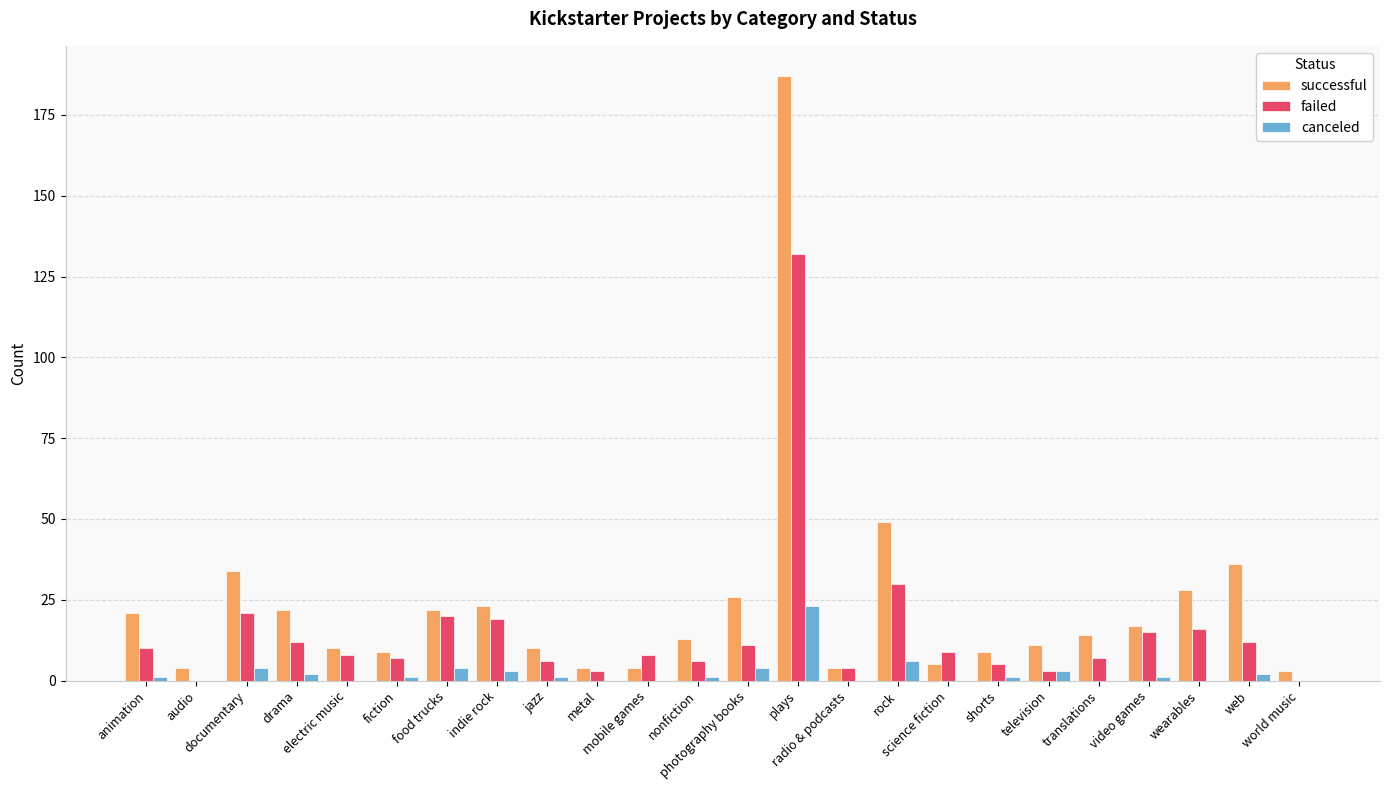

What is the sum of all failed values?

364